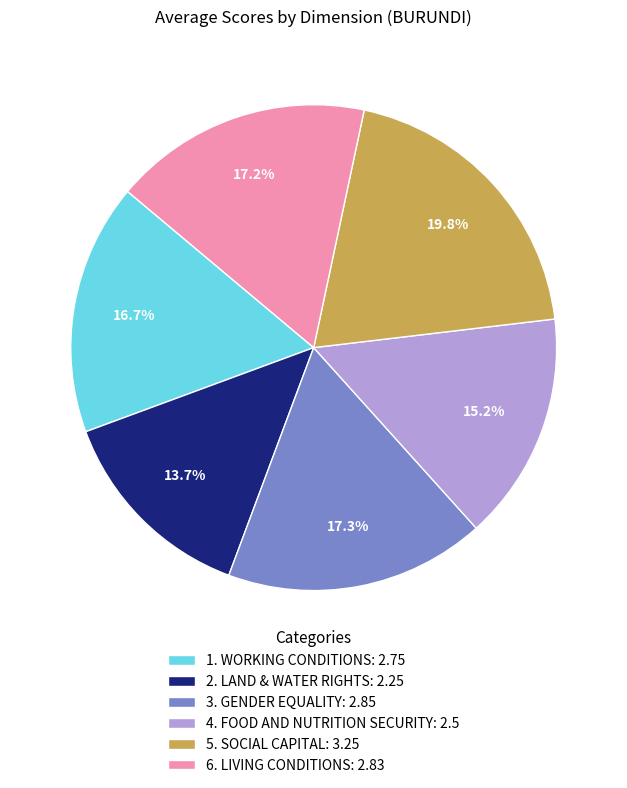

What percentage is the 6. LIVING CONDITIONS slice, to the nearest percent?

17%